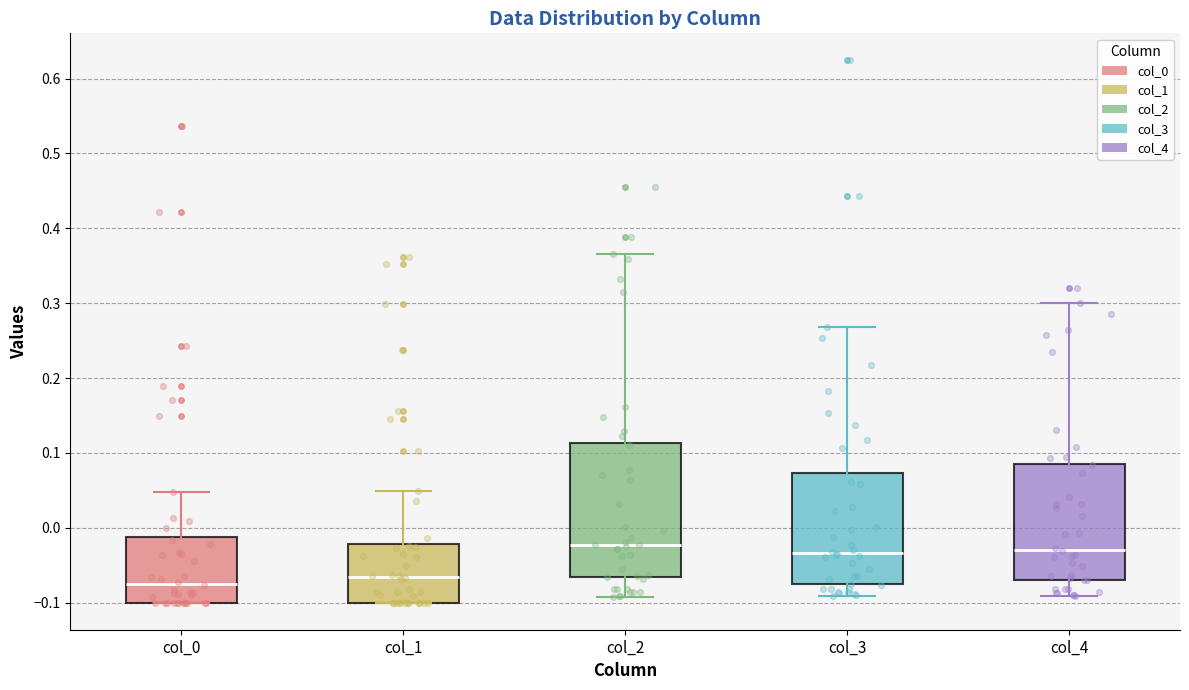

Which box is the tallest, from its lower edge to its upper edge?

col_2